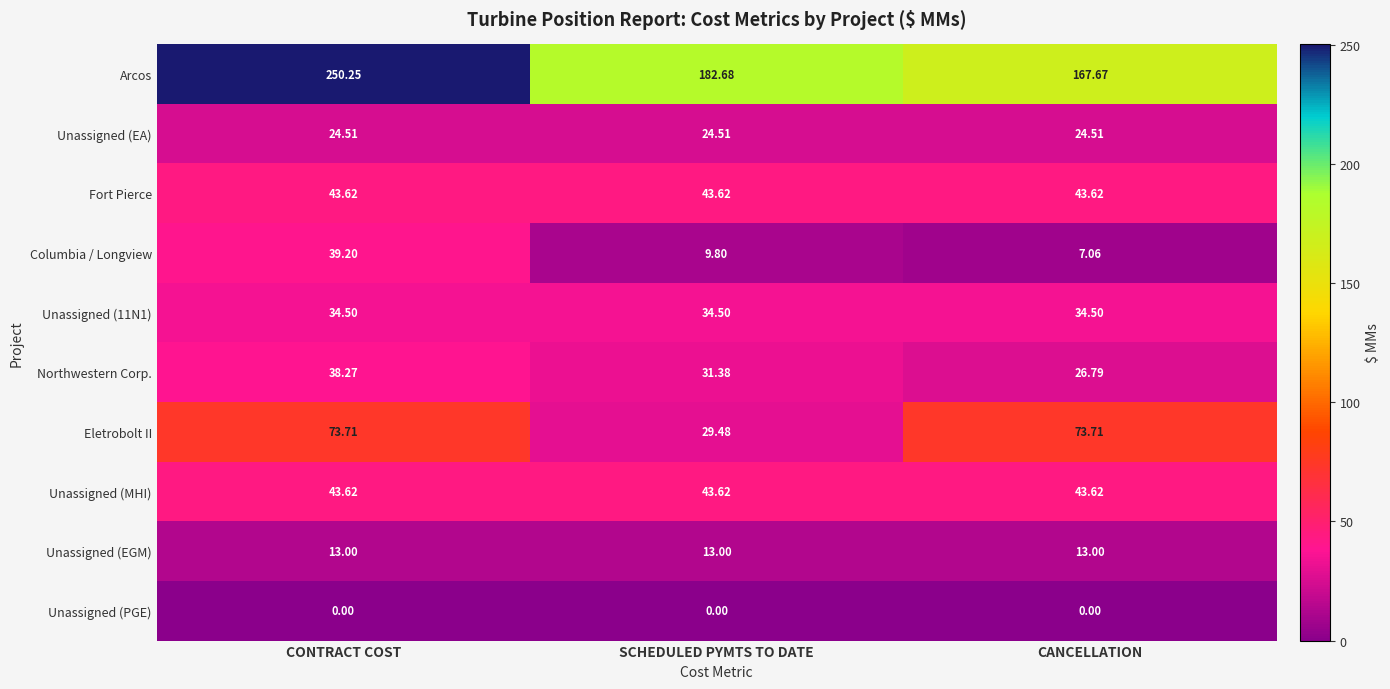

At which label is Arcos closest to 208?

SCHEDULED PYMTS TO DATE